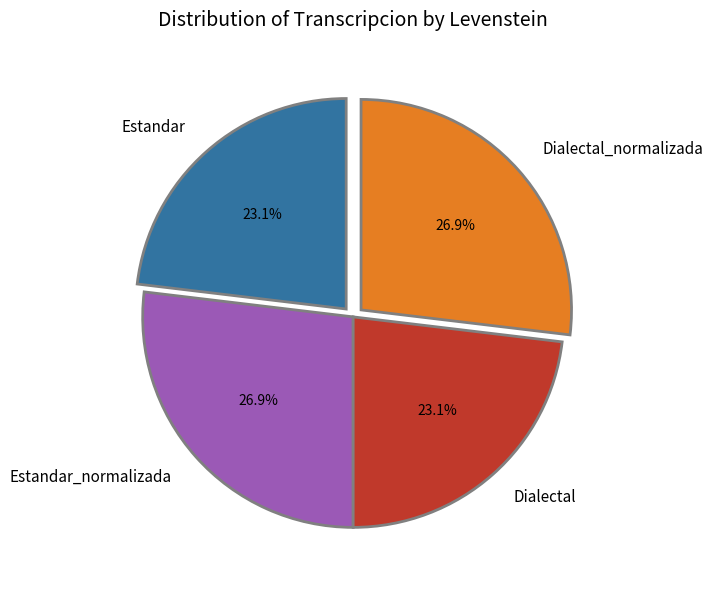

What is the total percentage of Dialectal and Estandar_normalizada?

50.0%